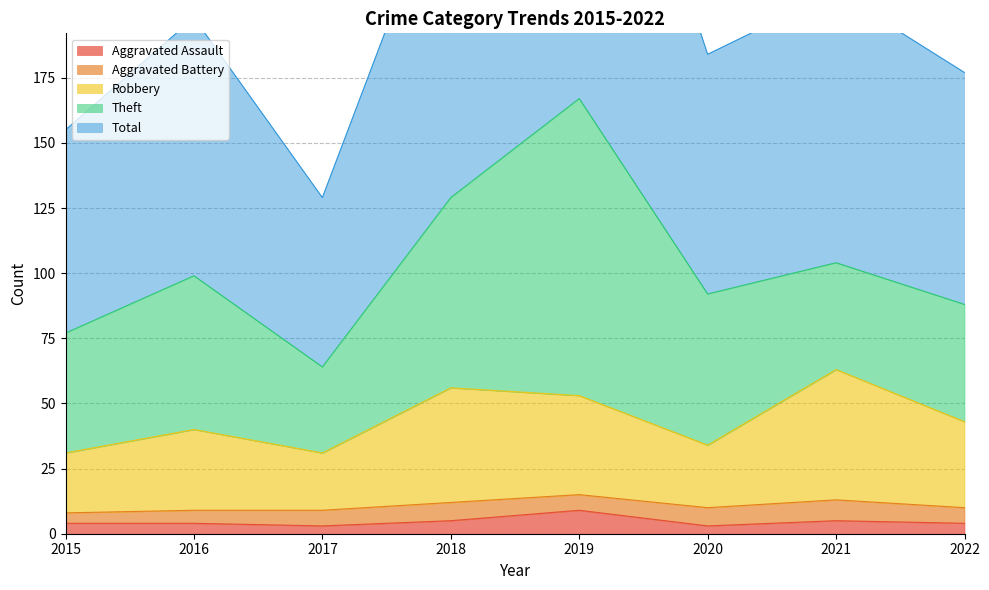

At which label does Total reach its minimum?

2017